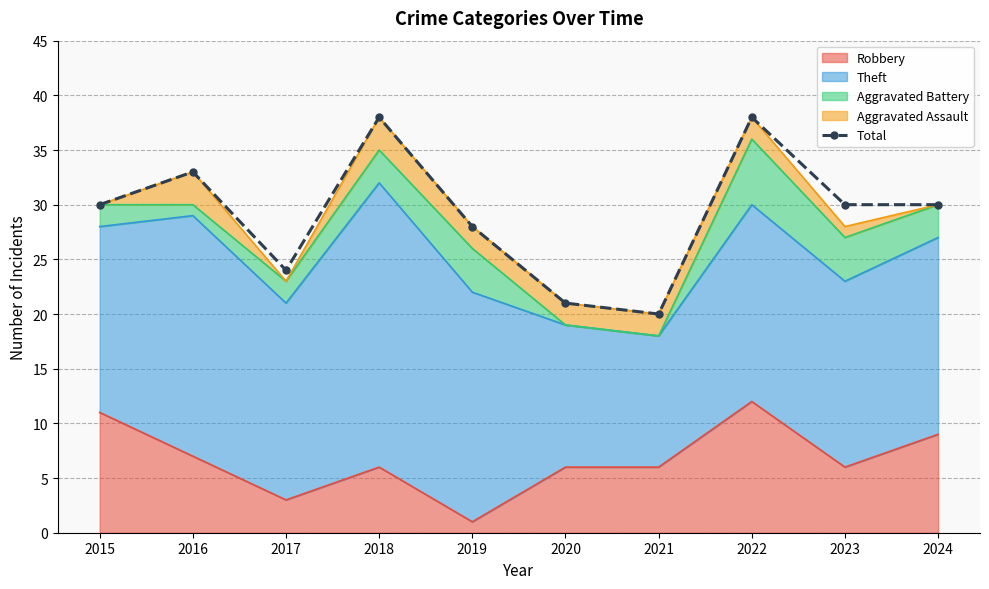

Reading right to left, what are all the values shown in this chart?

30	30	38	20	21	28	38	24	33	30